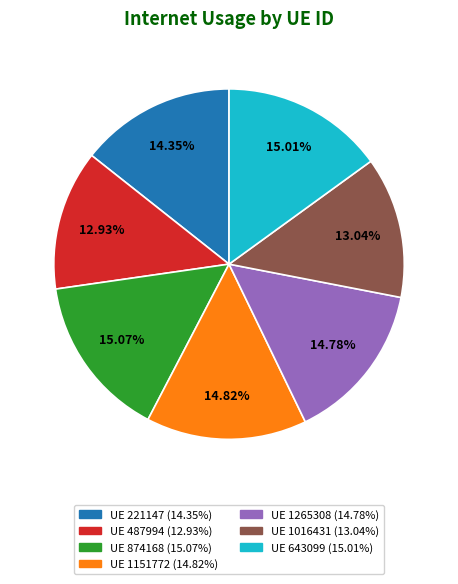

Is there any slice that represents more than half of the pie?

No